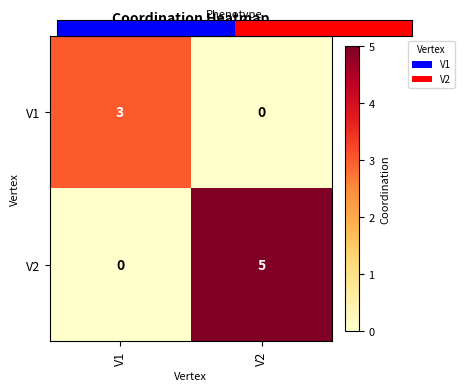

At which category is the sum across all series the highest?

V2